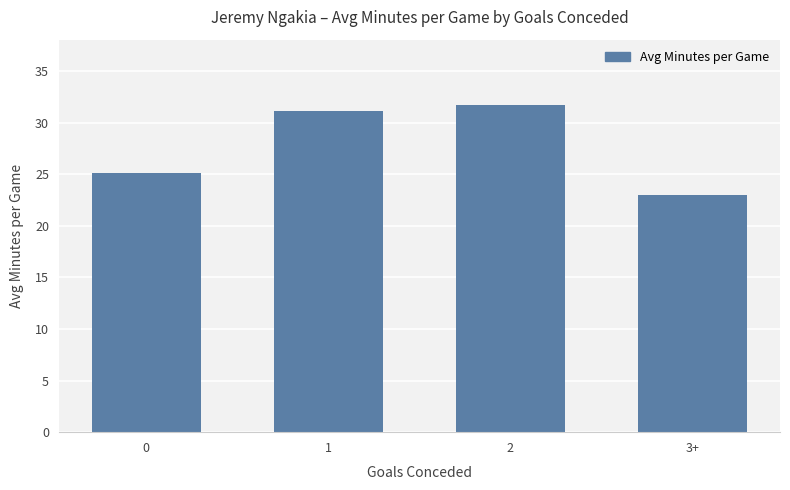

What is the change in value from 1 to 3+?

-8.2